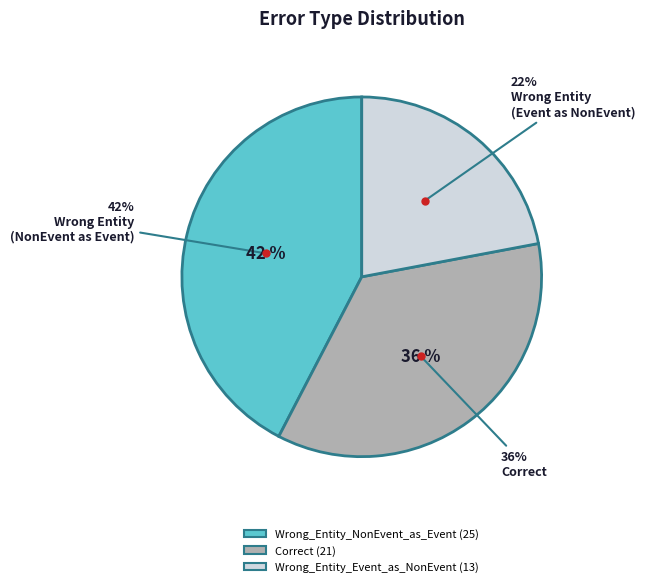

How much of the chart is everything except Wrong_Entity_Event_as_NonEvent?

78.0%